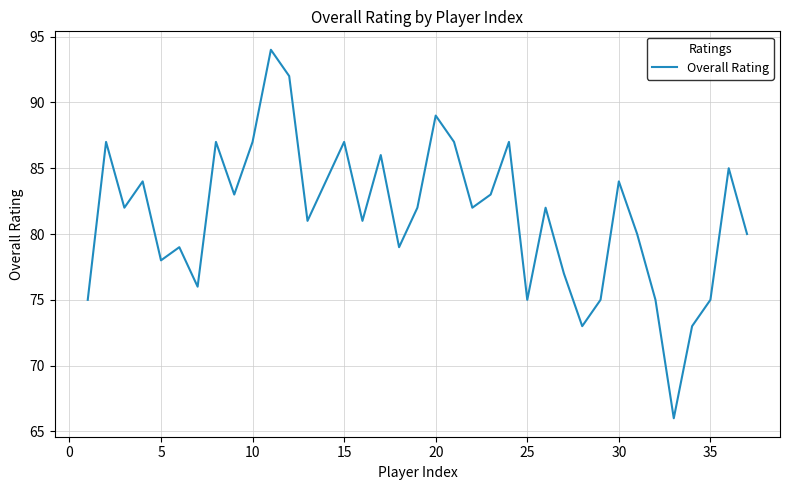

Does the chart have visible grid lines?

Yes